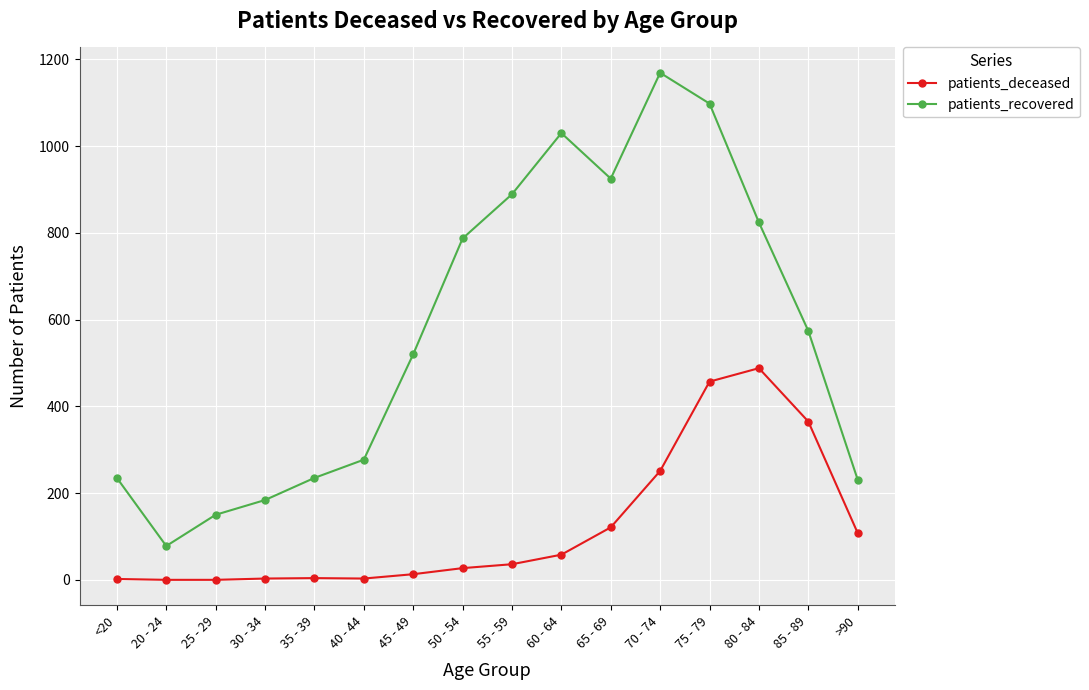

Does the chart have visible grid lines?

Yes